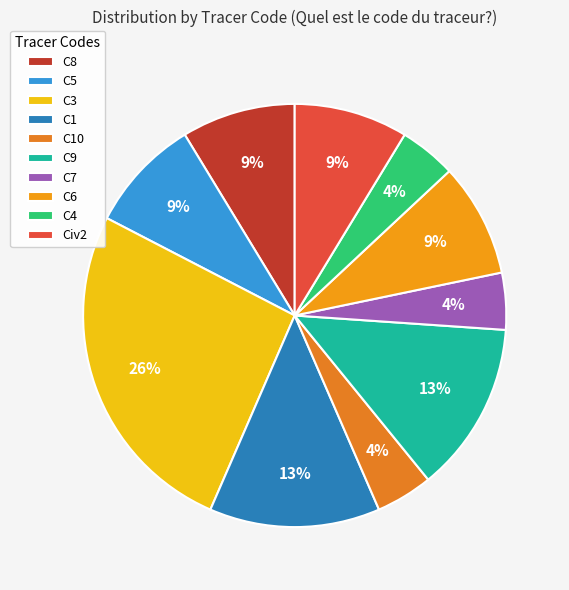

What percentage is the C4 slice, to the nearest percent?

4%